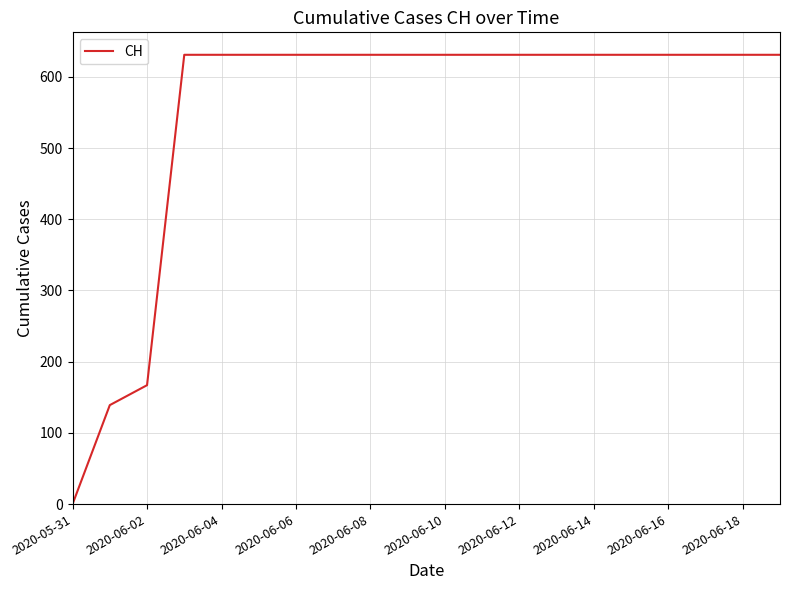

What is the greatest value displayed?

631